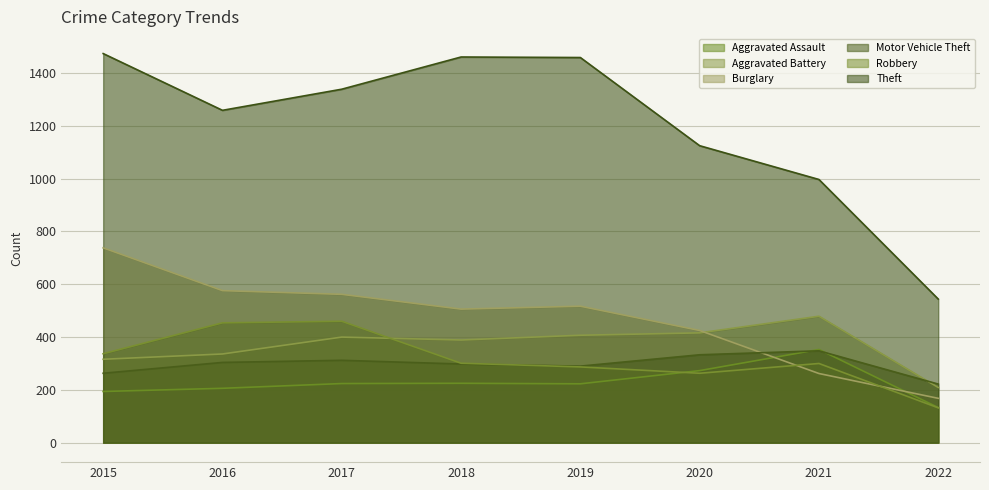

True or false: Theft and Burglary intersect in this chart.

False